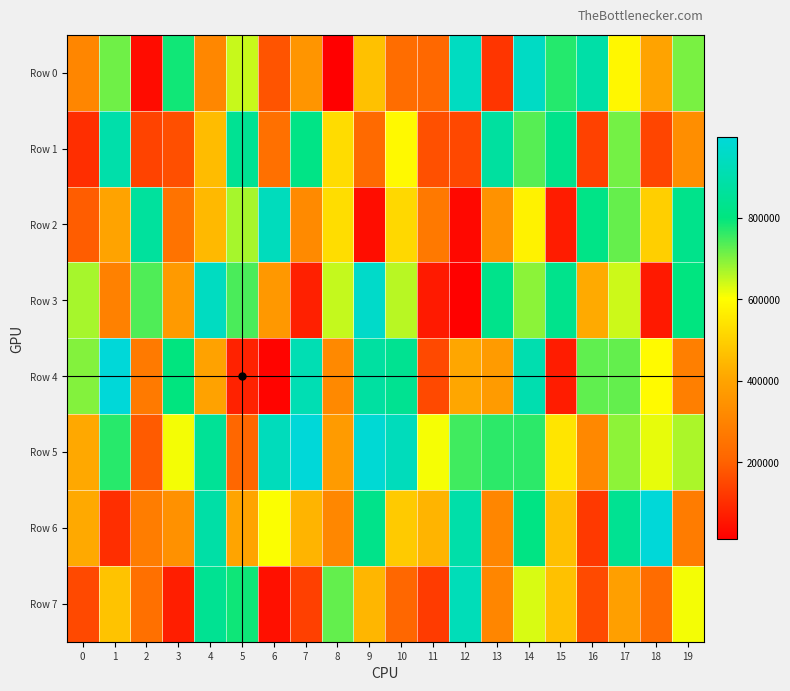

How many categories are shown in the chart?

20